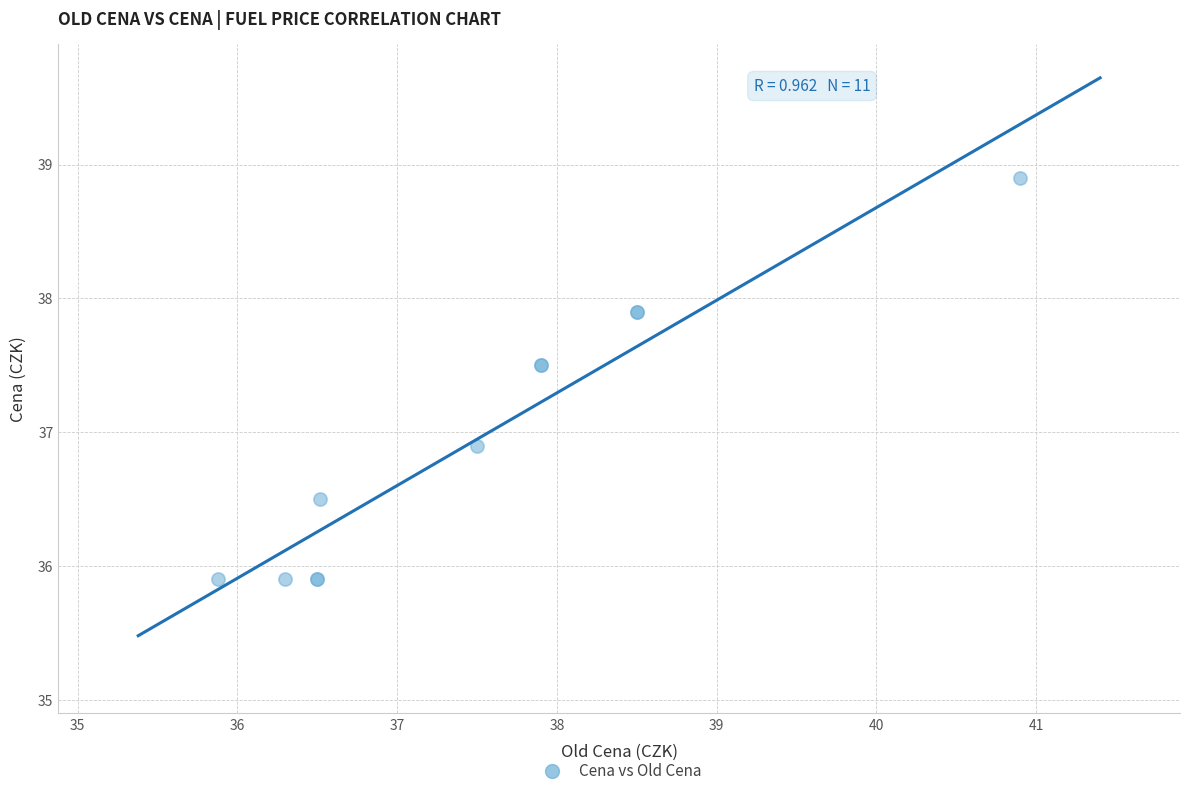

What Y value in the scatter plot is closest to 37?

36.9